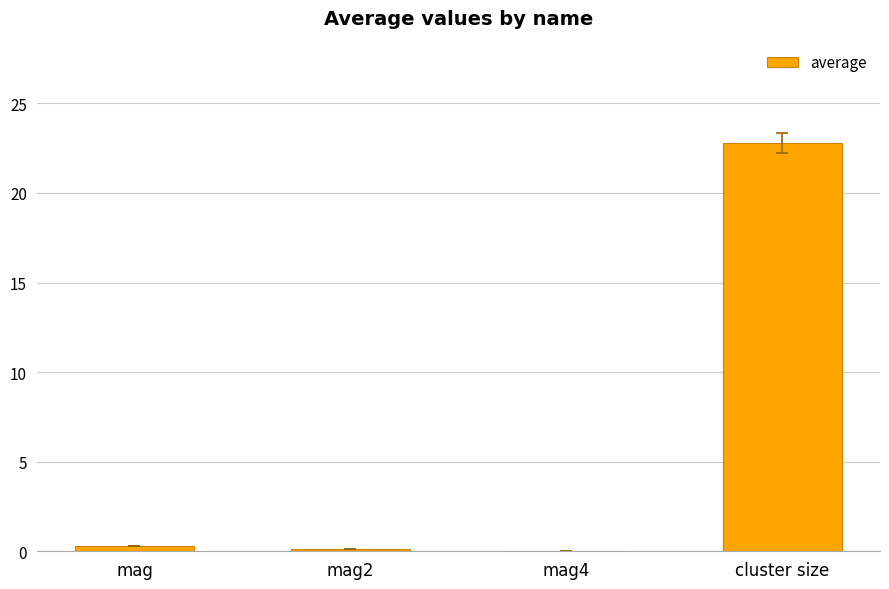

Read the value at cluster size.

22.8